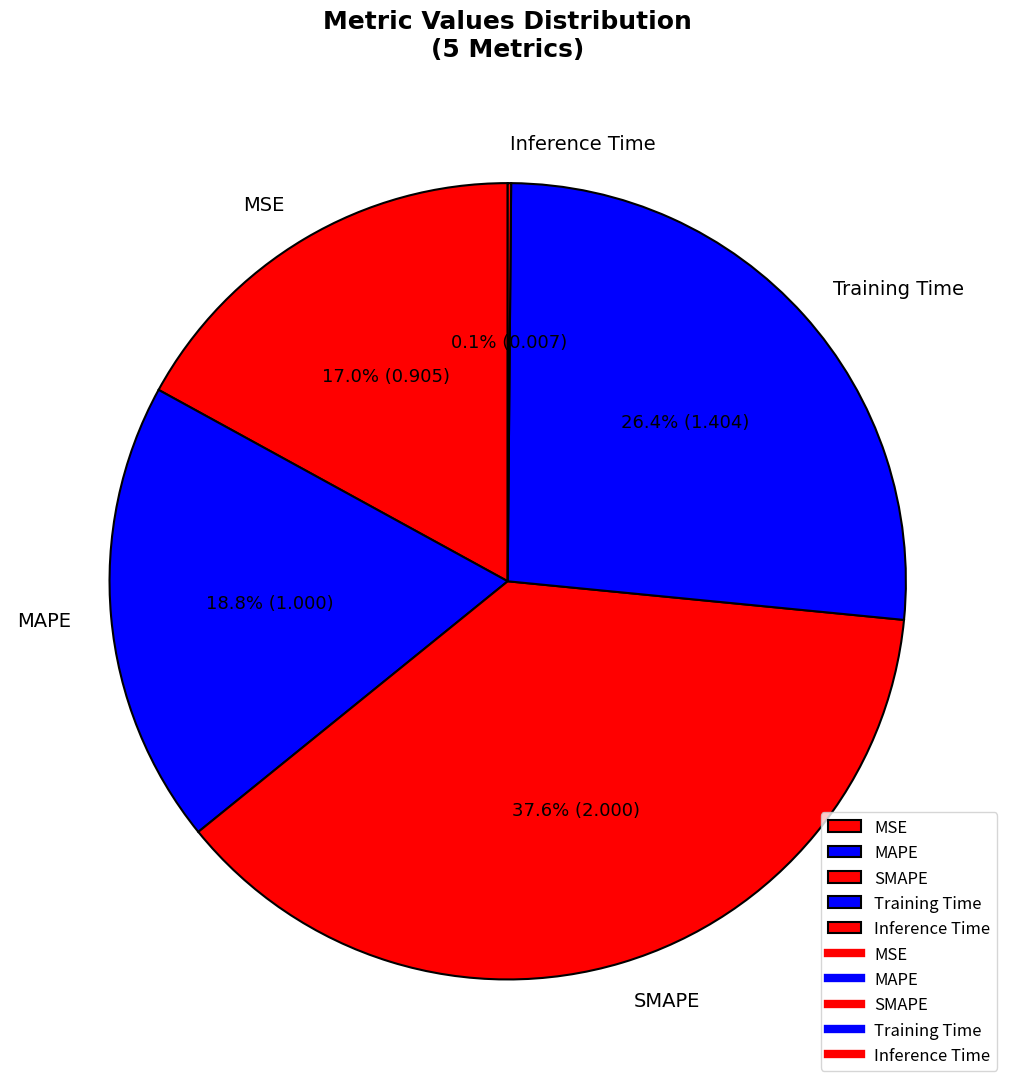

Is the sum of Training Time and MSE greater than half?

No